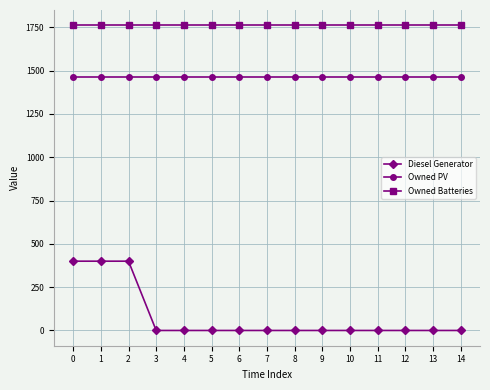

Reading left to right, extract all data points from this chart.

Diesel Generator: 400	400	400	0	0	0	0	0	0	0	0	0	0	0	0
Owned PV: 1461	1461	1461	1461	1461	1461	1461	1461	1461	1461	1461	1461	1461	1461	1461
Owned Batteries: 1762	1762	1762	1762	1762	1762	1762	1762	1762	1762	1762	1762	1762	1762	1762